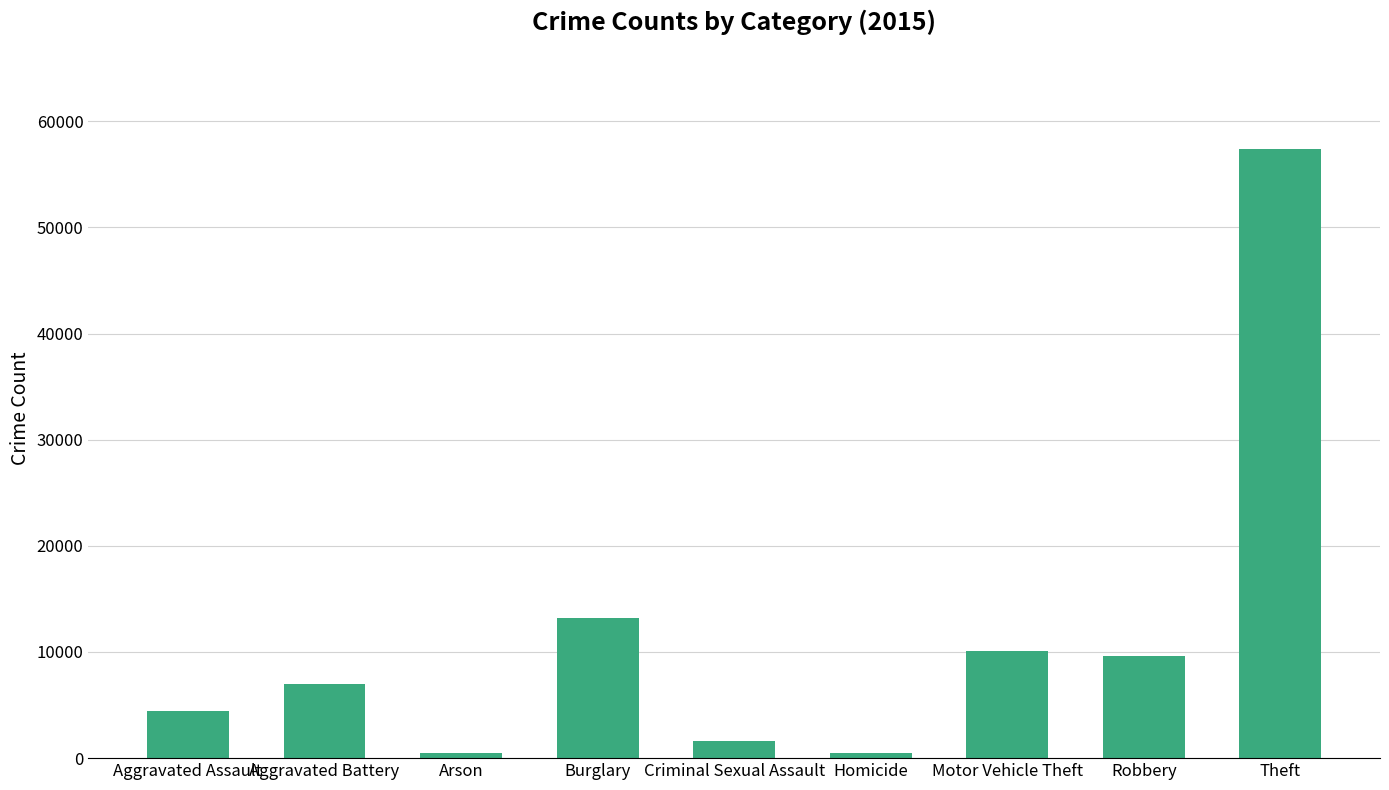

What is the label of the 2nd bar from the left?

Aggravated Battery